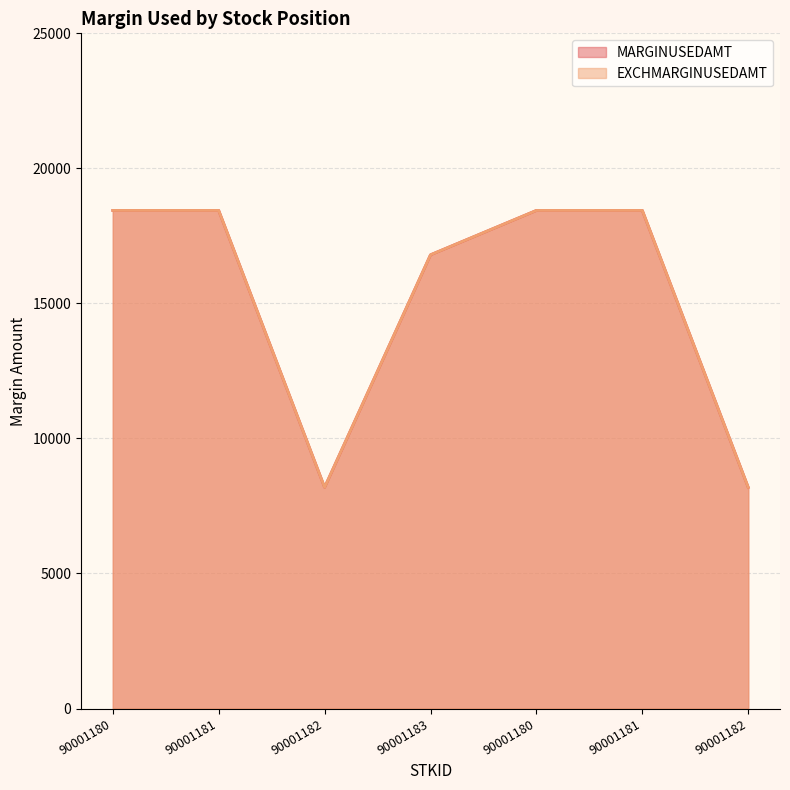

True or false: MARGINUSEDAMT has more than 0 points higher than both neighbors.

False